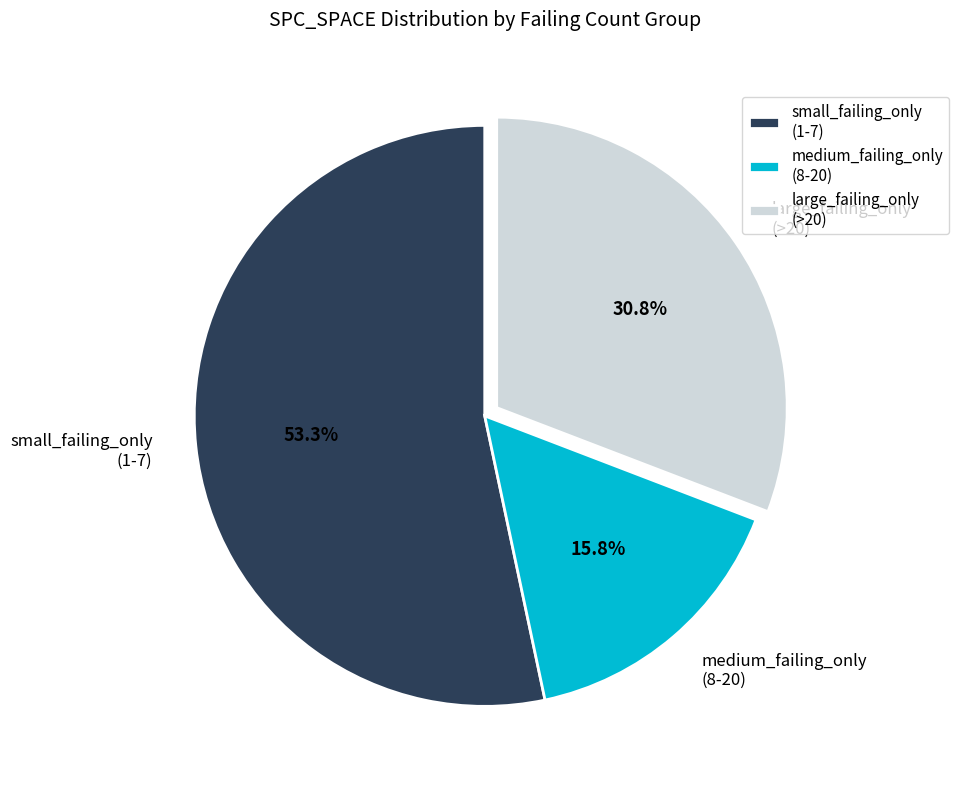

Do medium_failing_only (8-20) and small_failing_only (1-7) together represent more than half of the pie?

Yes